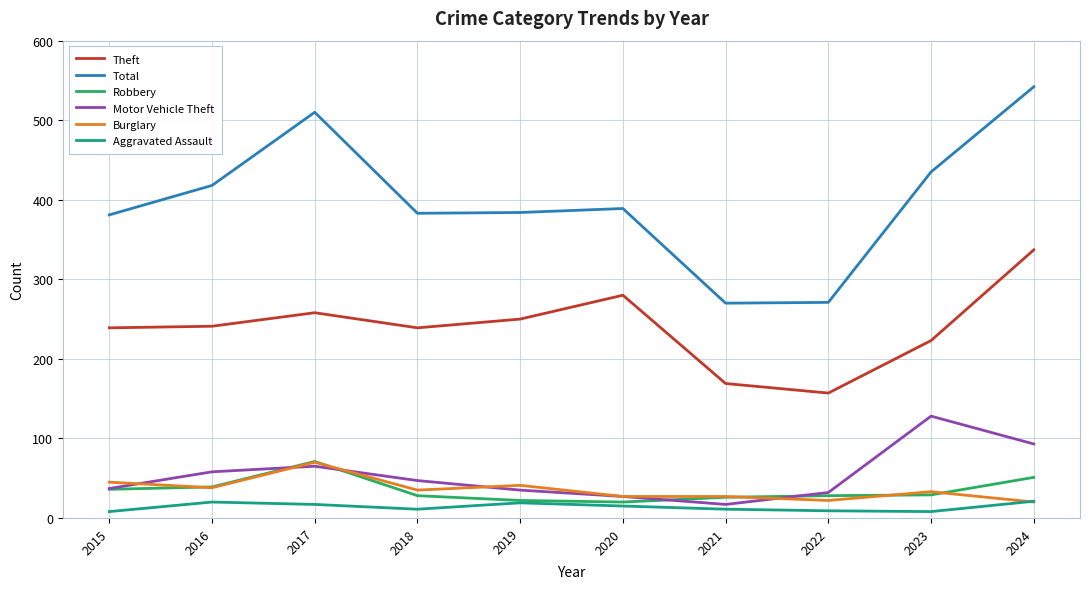

What is the total value across all series at 2021?

520